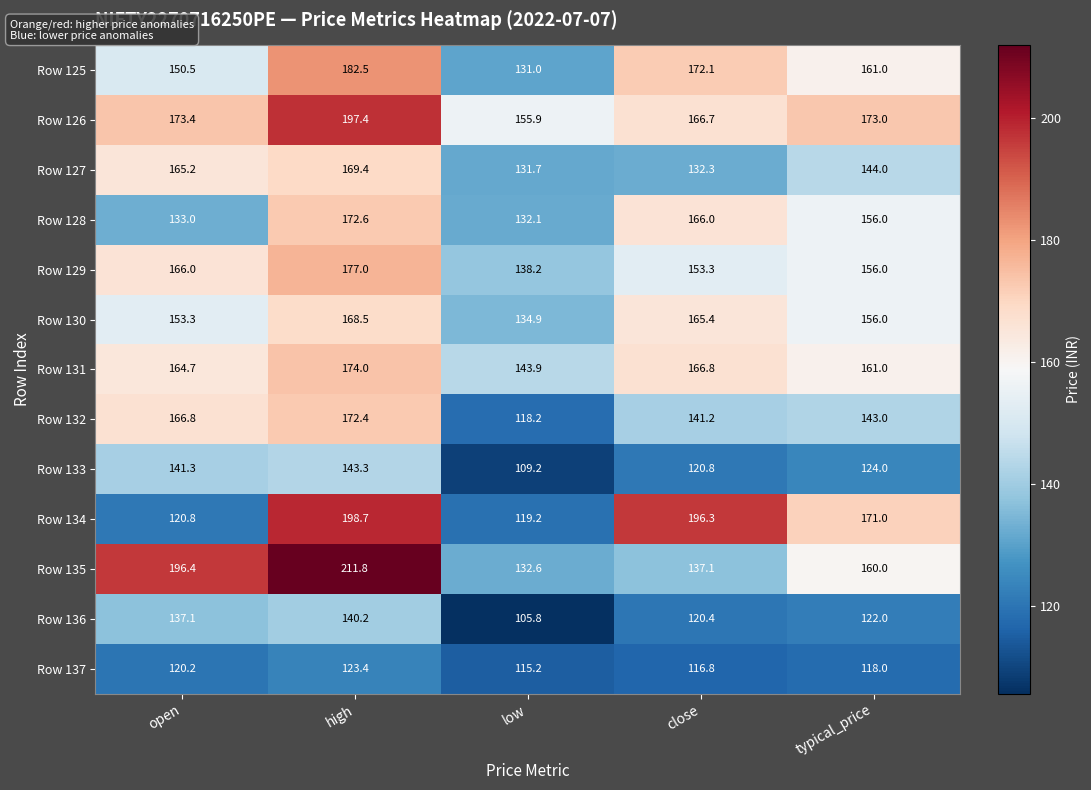

What is the average value of the Row 135 series?

167.6